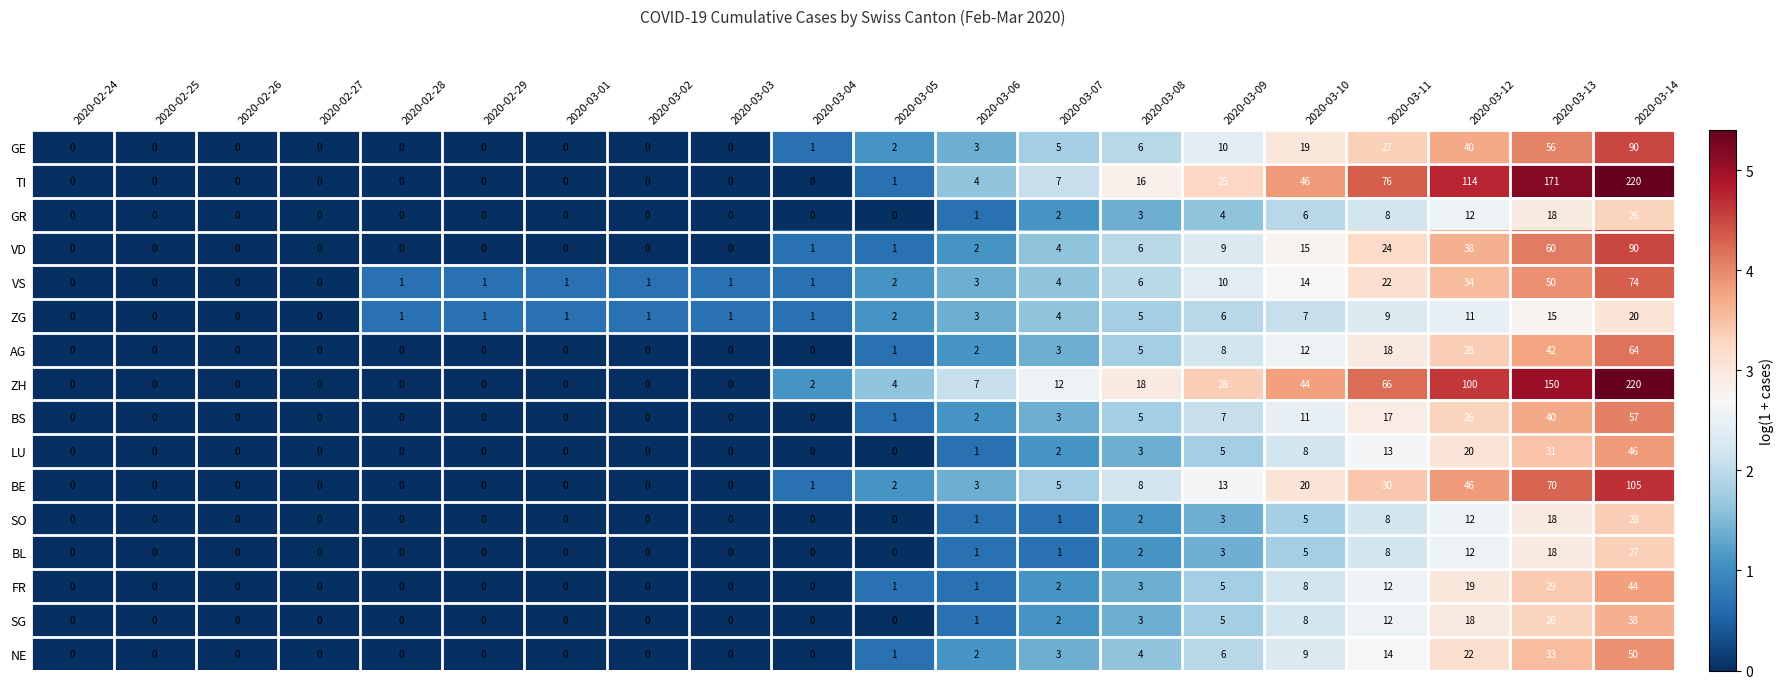

Read the TI value at 2020-03-06.

4